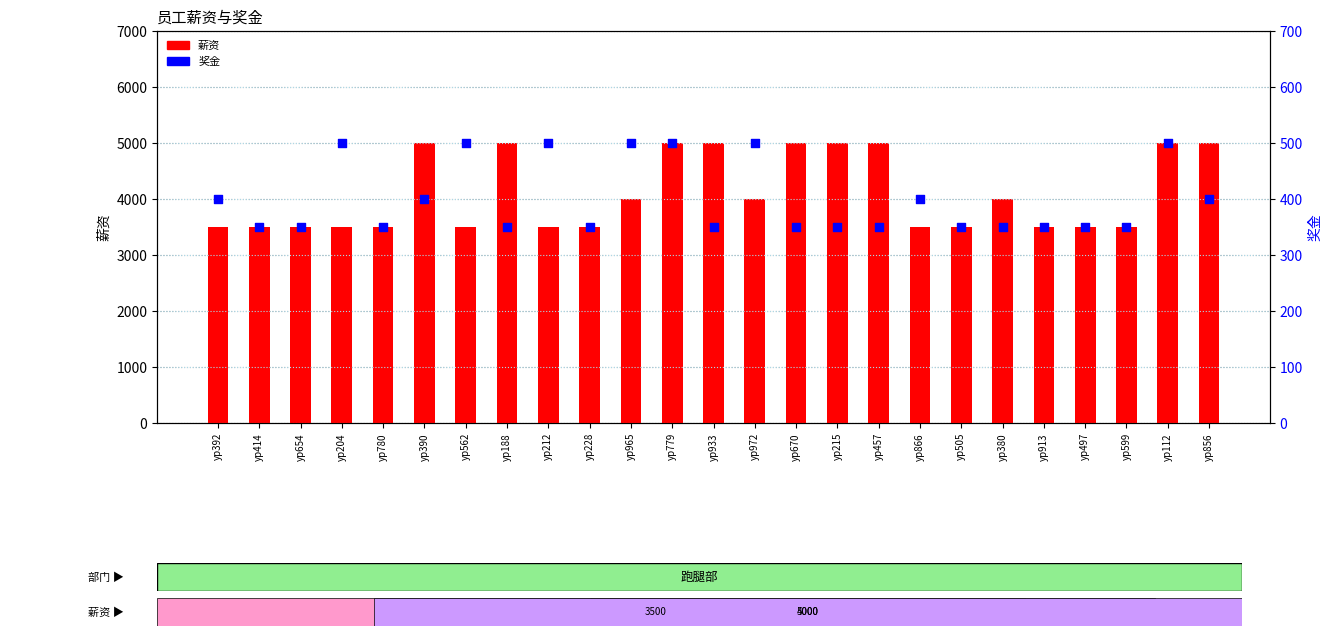

Which series has the largest Y range (max minus min)?

薪资